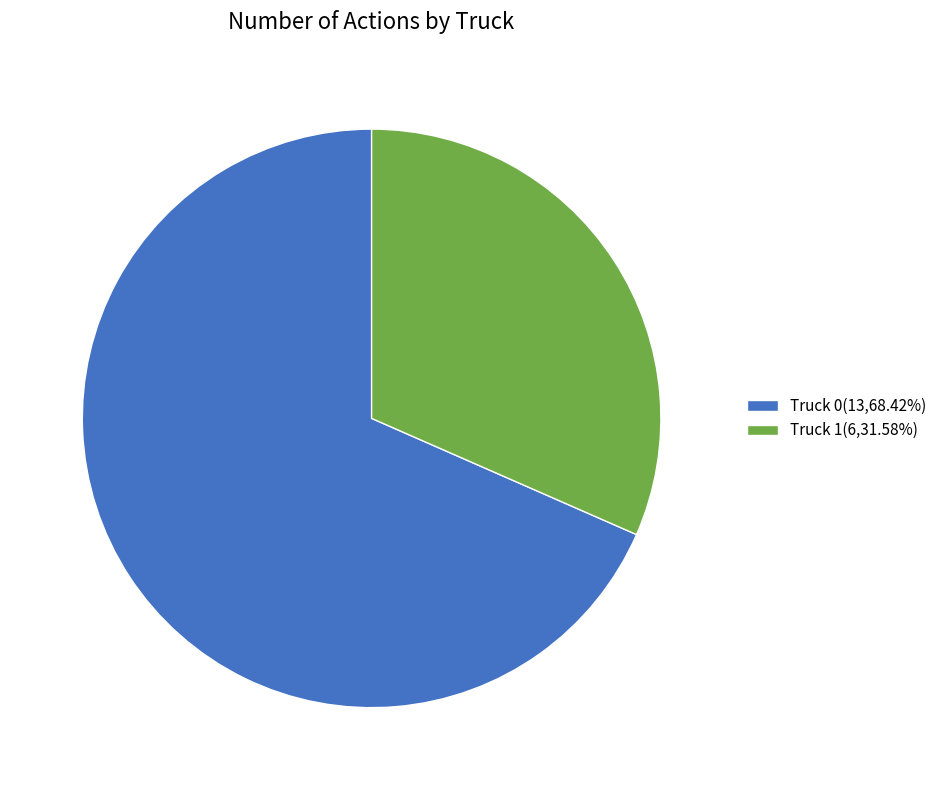

Is Truck 1(6,31.58%) the majority of the pie?

No